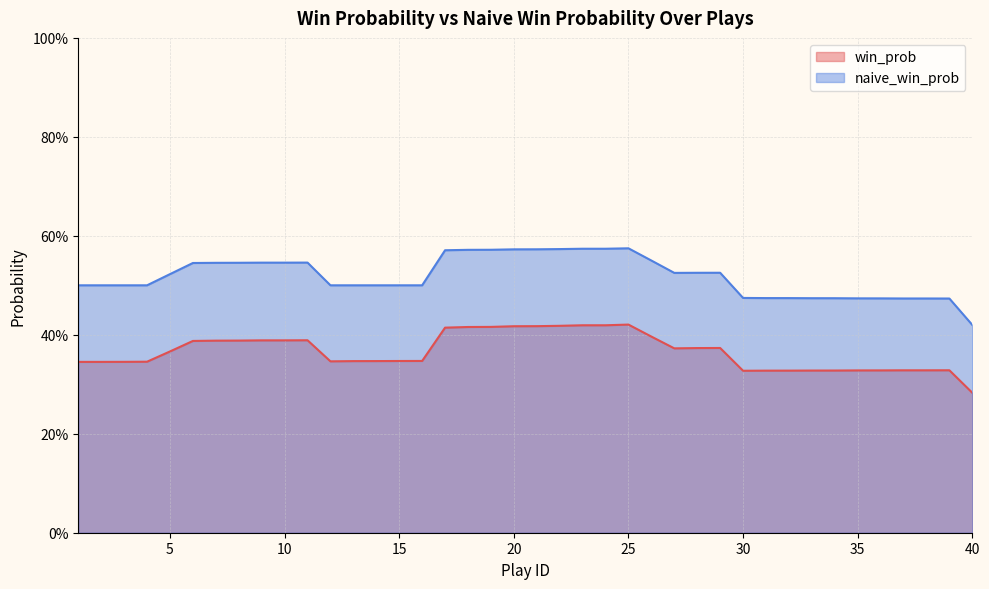

True or false: naive_win_prob and win_prob intersect in this chart.

False